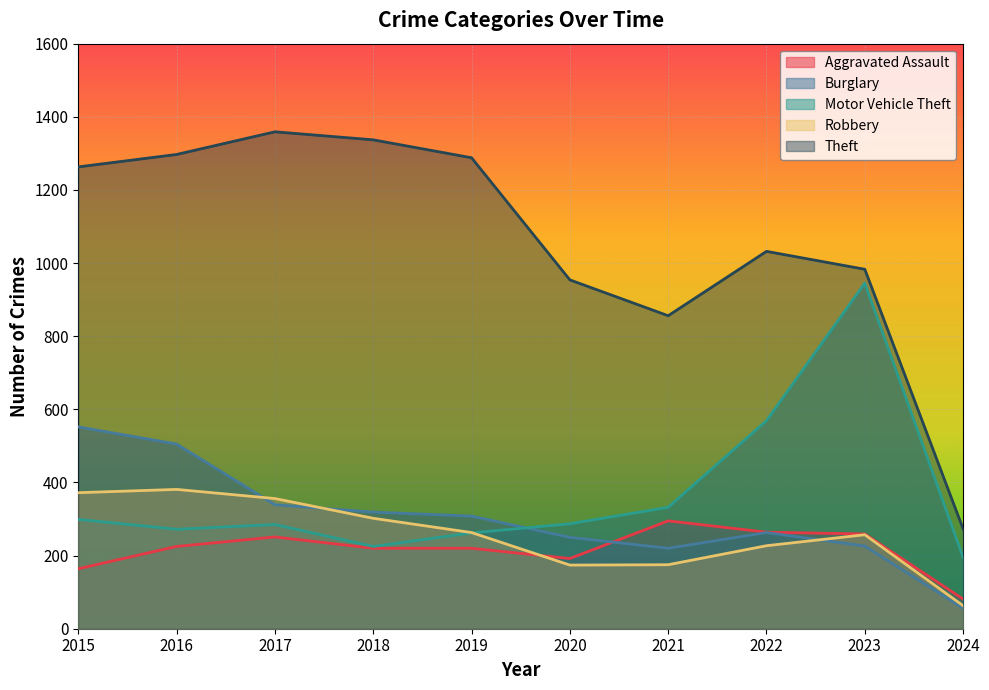

How many data points does each series have?

10